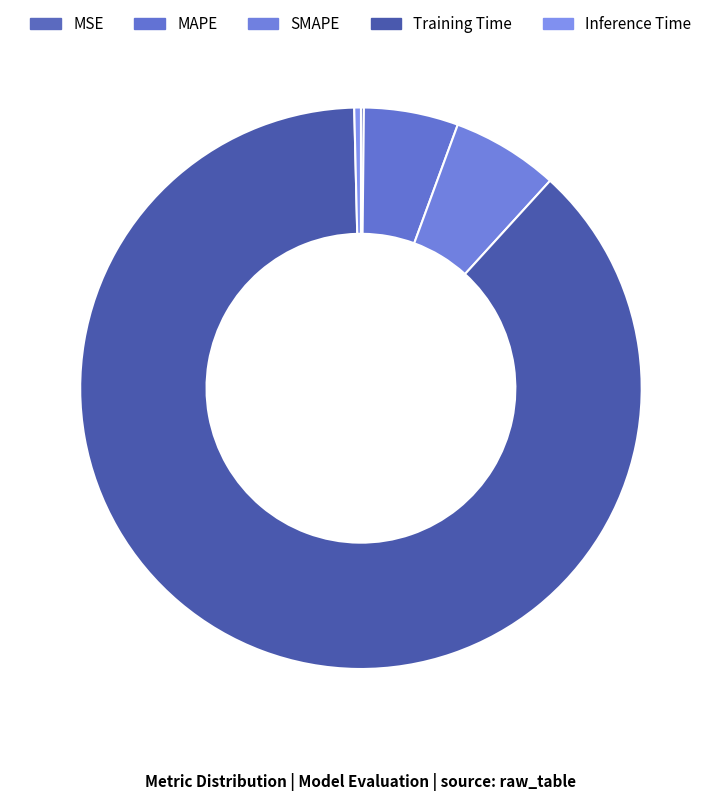

What is the change in value from MSE to SMAPE?

+0.3